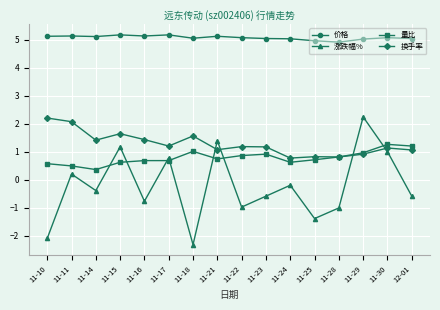

What is the label of the 9th point from the left?

11-22